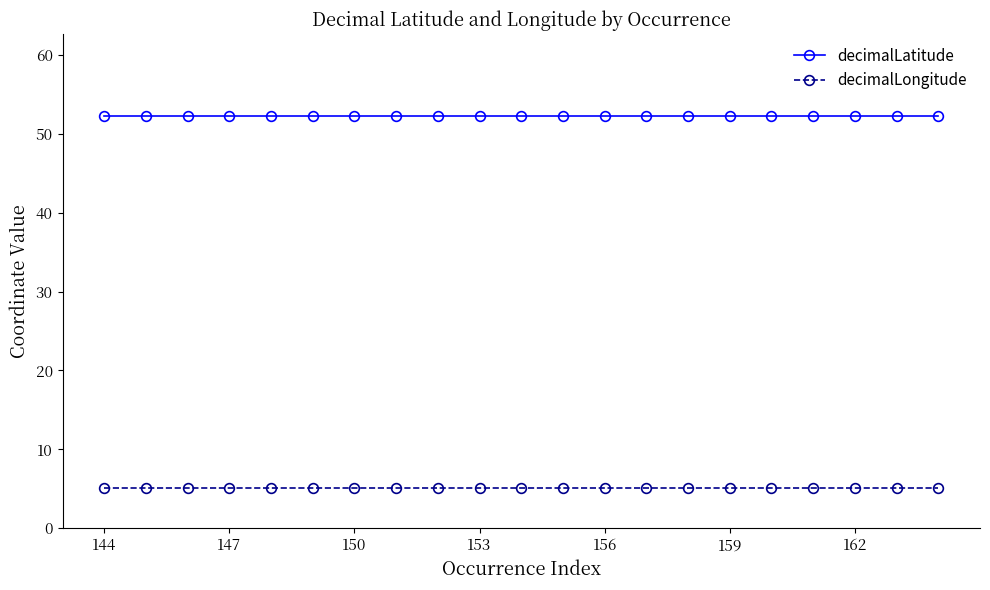

Count the number of data series in this chart.

2